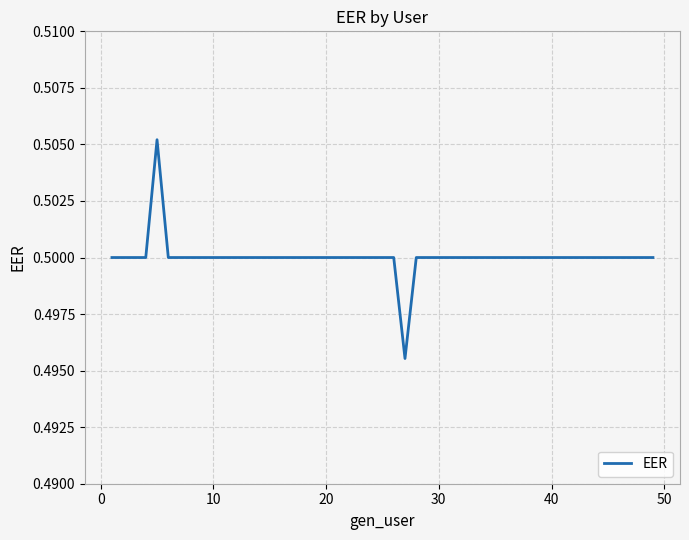

Reading left to right, extract all data points from this chart.

0.5	0.5	0.5	0.5	0.5	0.5	0.5	0.5	0.5	0.5	0.5	0.5	0.5	0.5	0.5	0.5	0.5	0.5	0.5	0.5	0.5	0.5	0.5	0.5	0.5	0.5	0.5	0.5	0.5